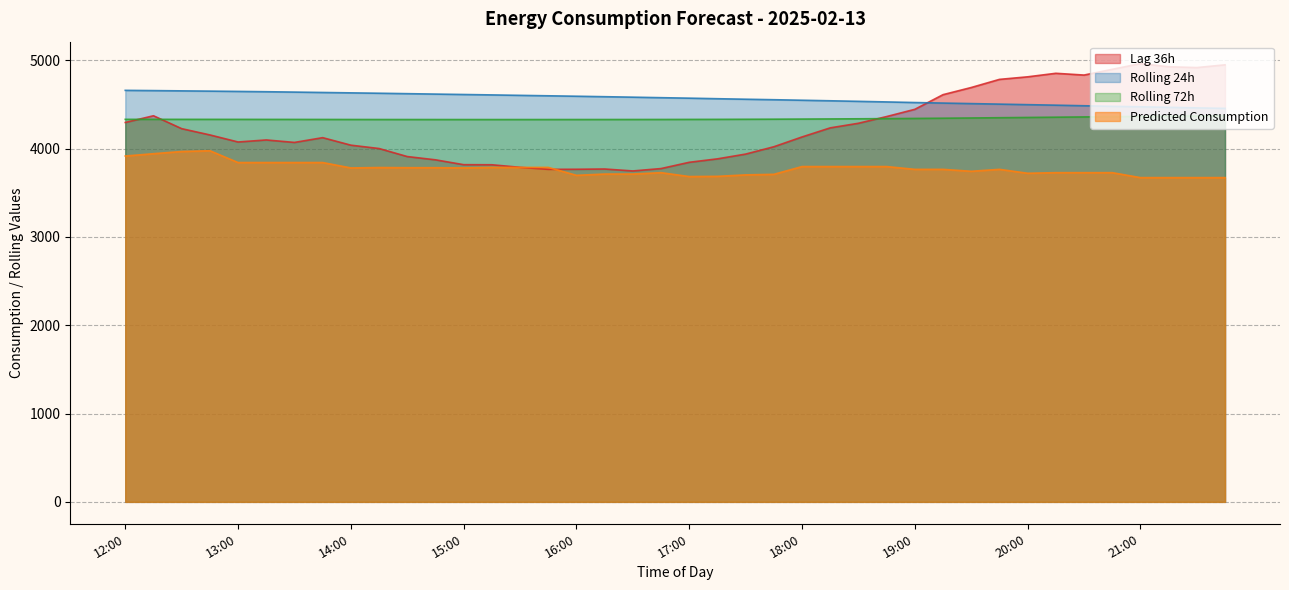

Is the value of lag_36h at 20:45 greater than the value of rolling_72h at 14:45?

Yes